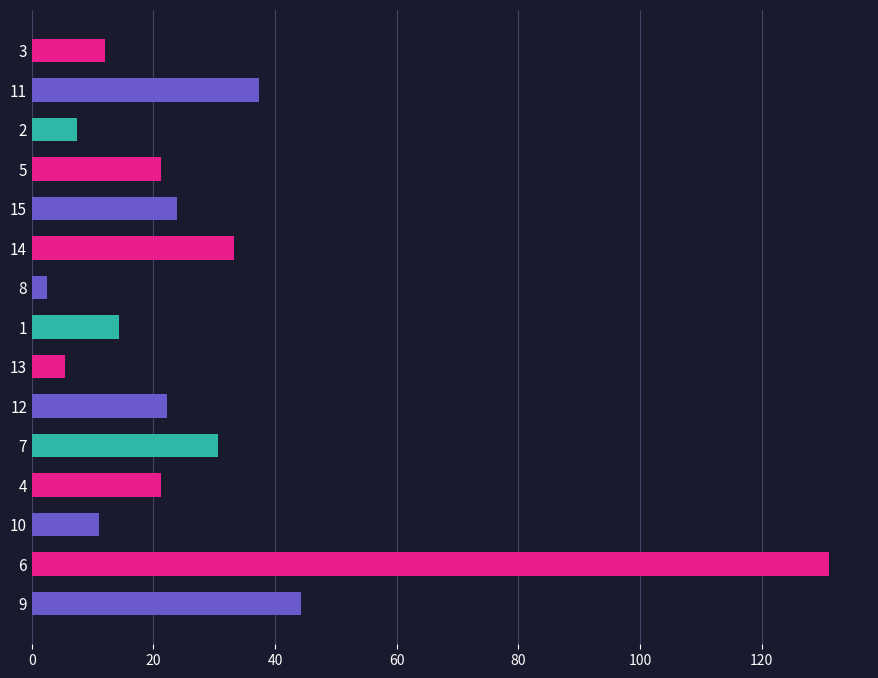

Is it true that the value at 3 is 12.1?

True